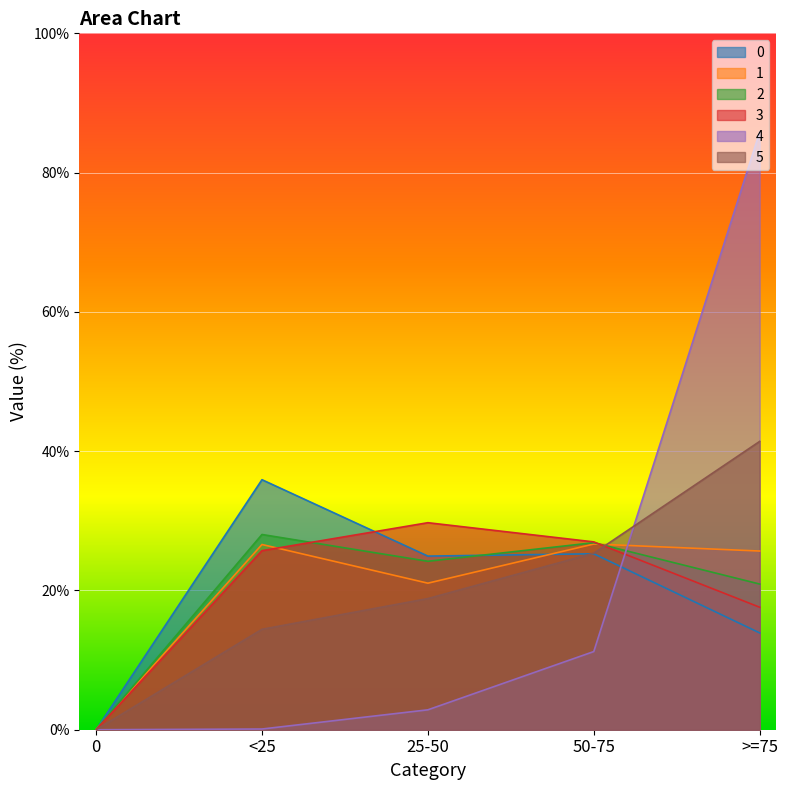

How many values in 4 are above zero?

4